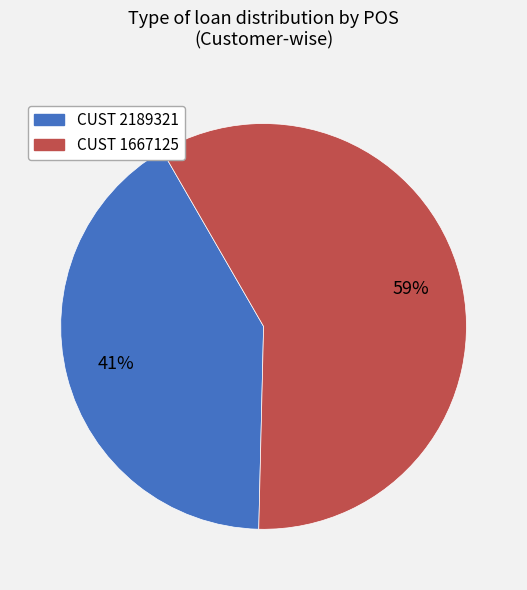

To the nearest percent, what is the average slice percentage?

50%